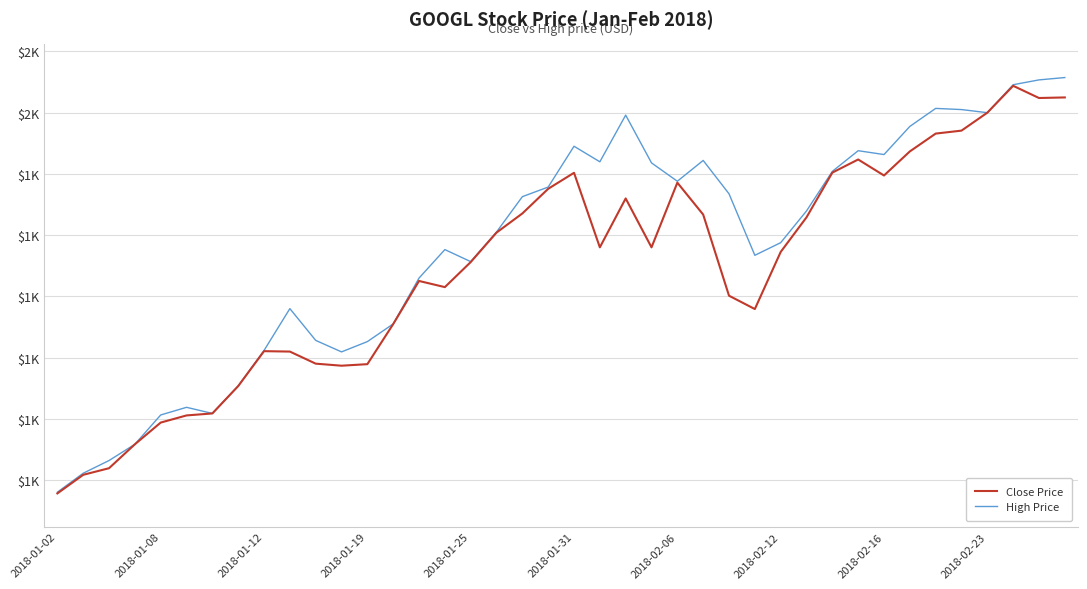

What are all the series names shown in the legend?

Close Price, High Price